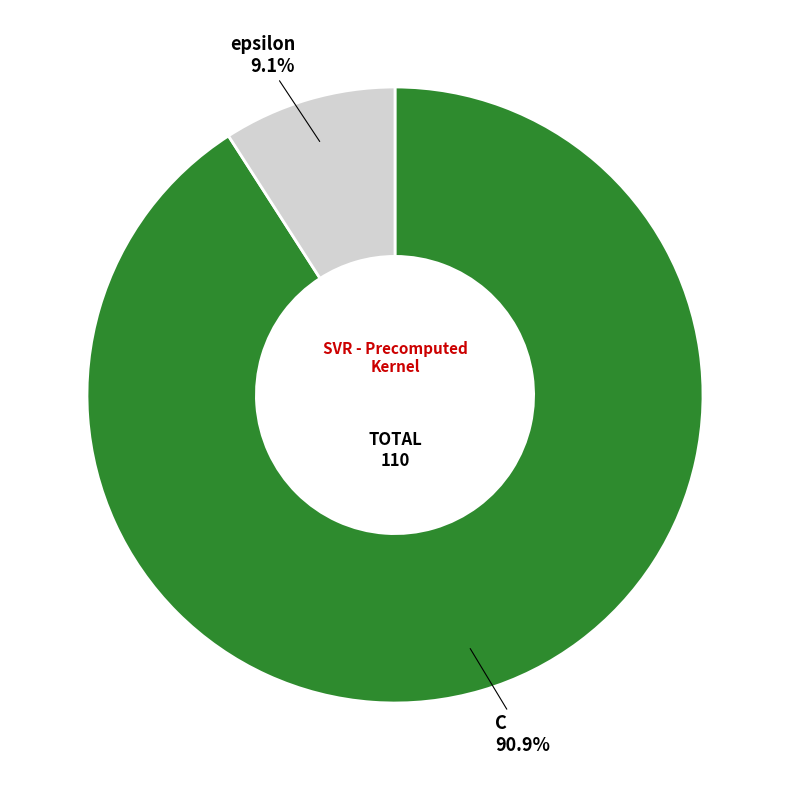

How many segments does this pie chart have?

2